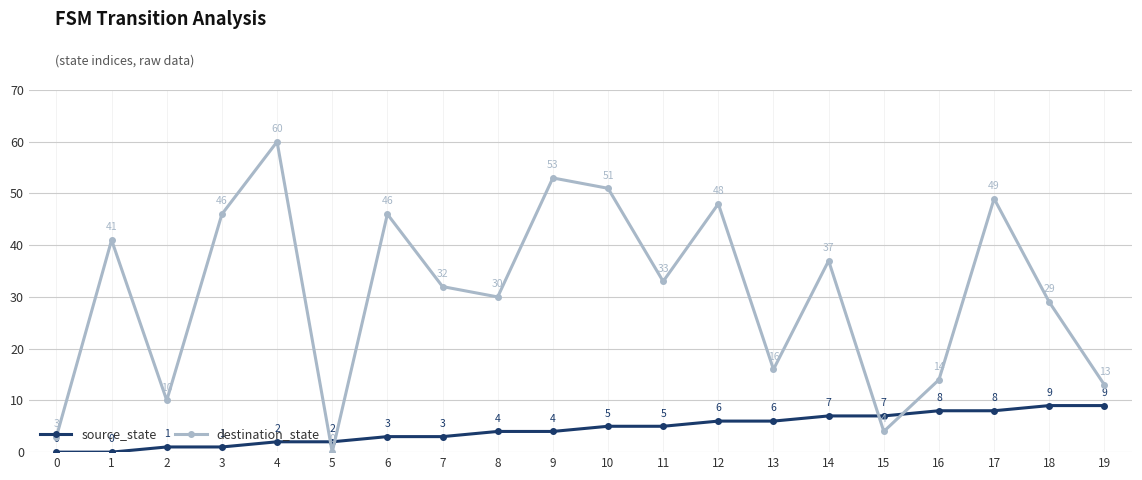

After their last crossing, which series has the higher values: destination_state or source_state?

destination_state